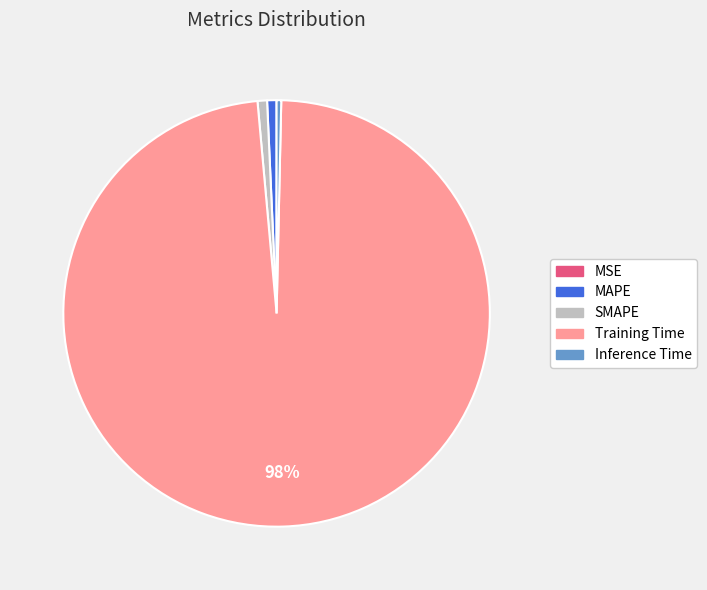

To the nearest percent, what is the average slice percentage?

20%